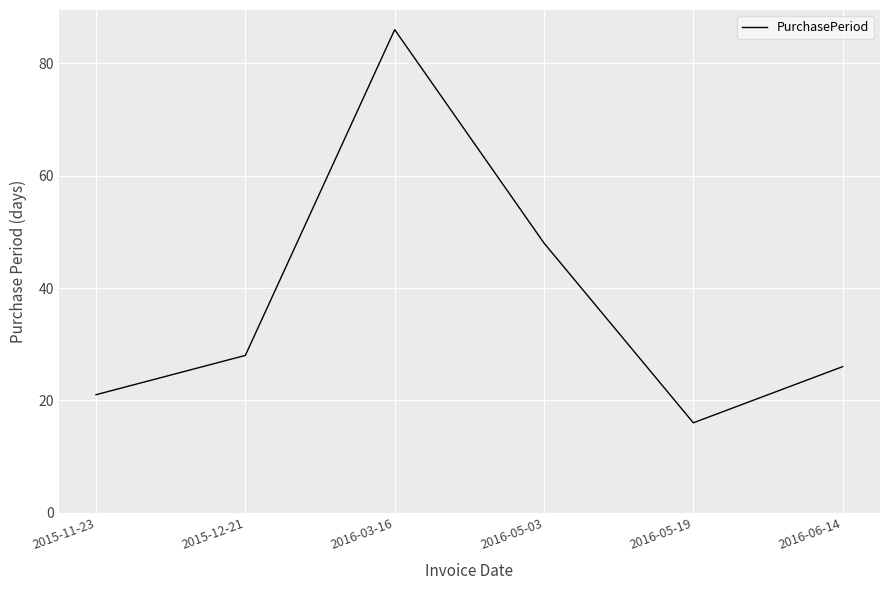

What is the approximate value at 2016-06-14, to the nearest 5?

25